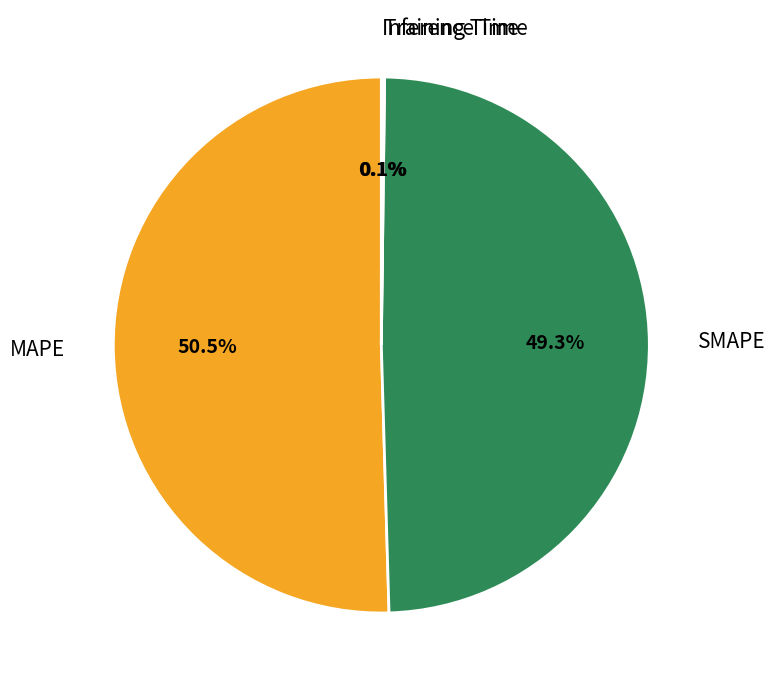

Is there any slice that represents more than half of the pie?

Yes